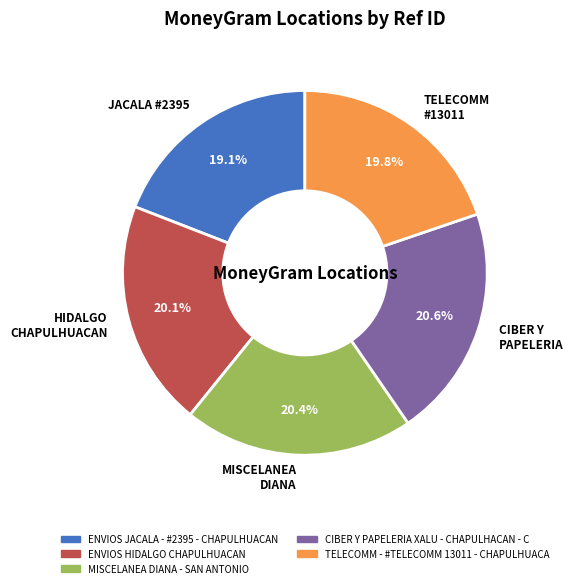

Is the sum of MISCELANEA DIANA and JACALA #2395 greater than half?

No